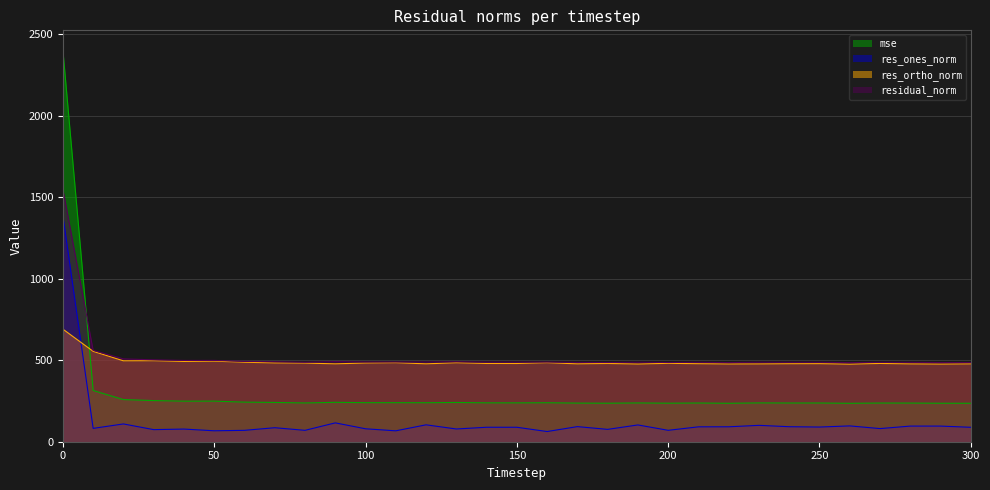

True or false: res_ones_norm and residual_norm intersect in this chart.

False